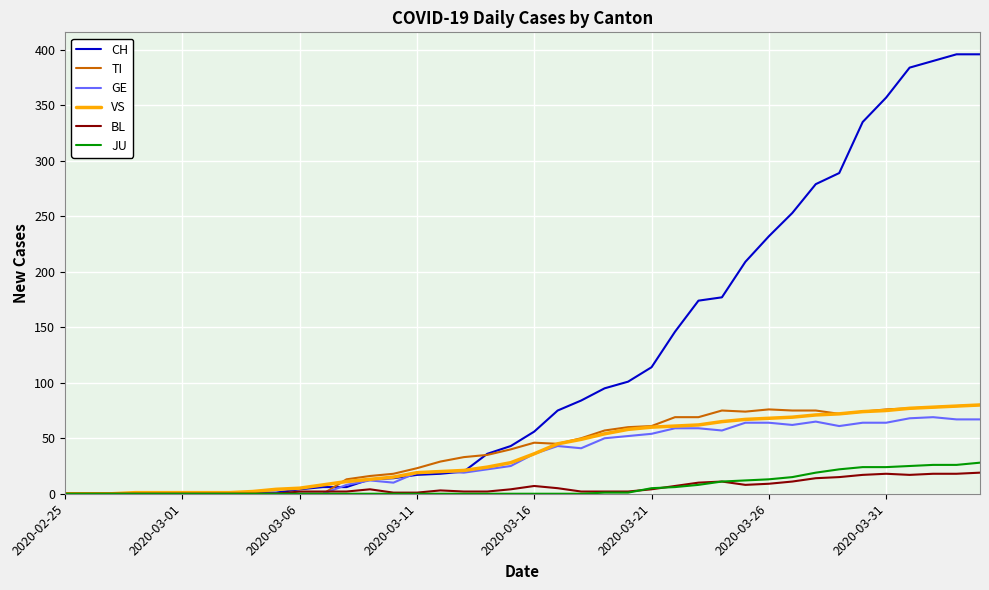

What is the maximum value for BL?

19